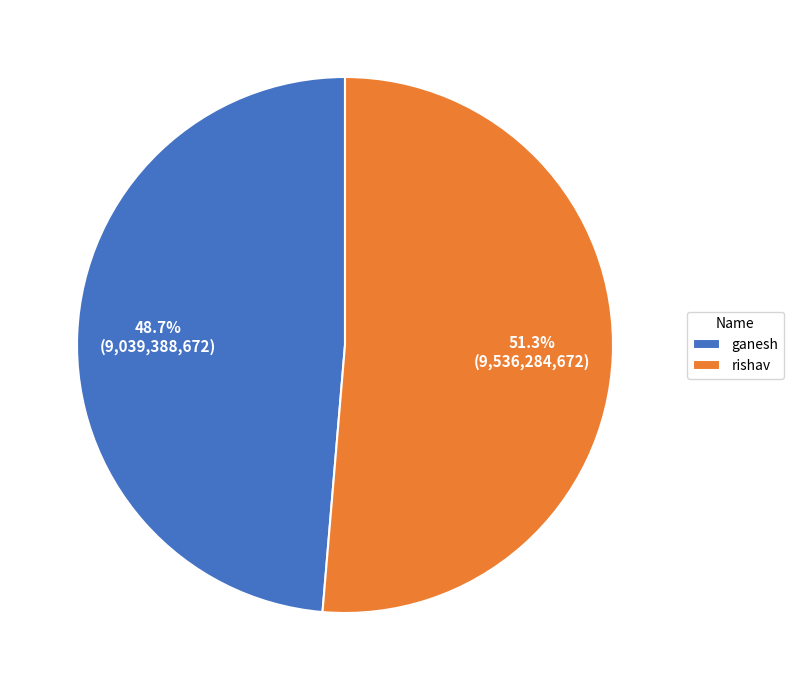

Count the number of slices in the pie.

2